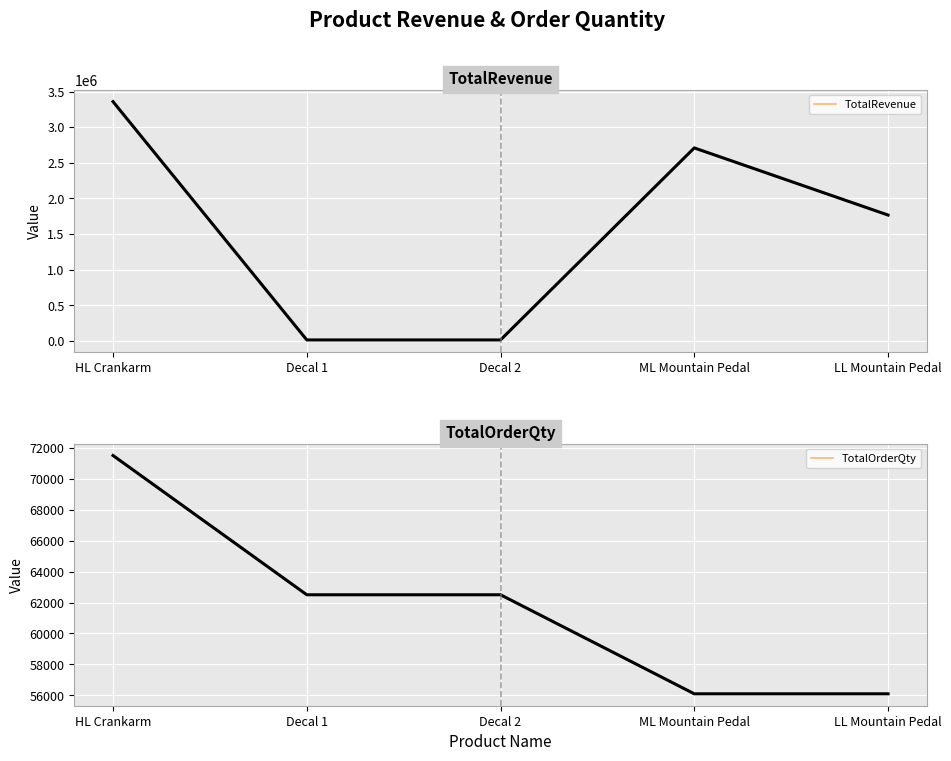

How many intersections are there between TotalOrderQty and TotalRevenue?

2